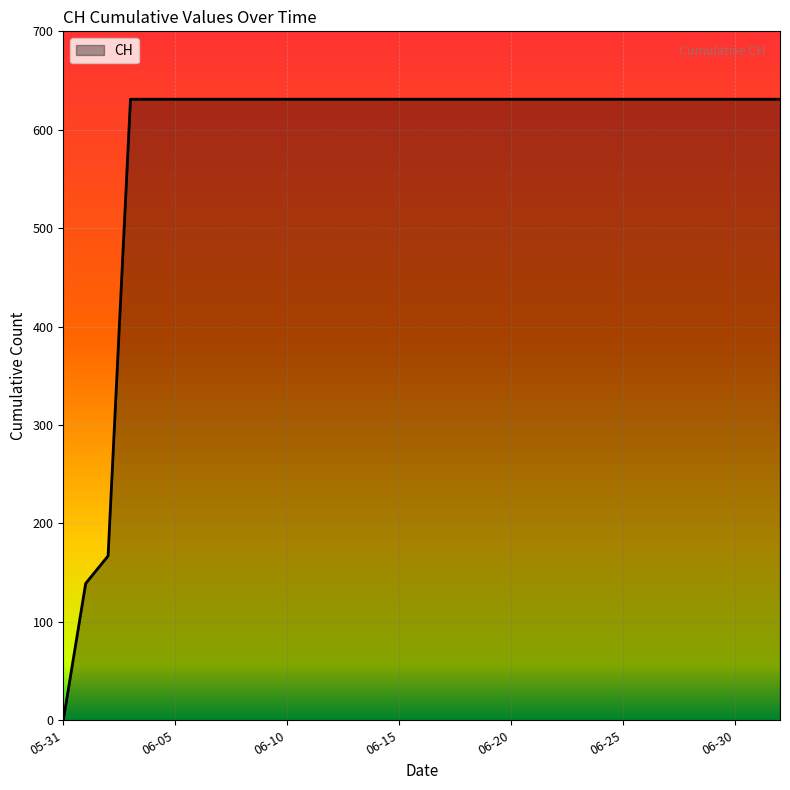

What is the greatest value displayed?

631